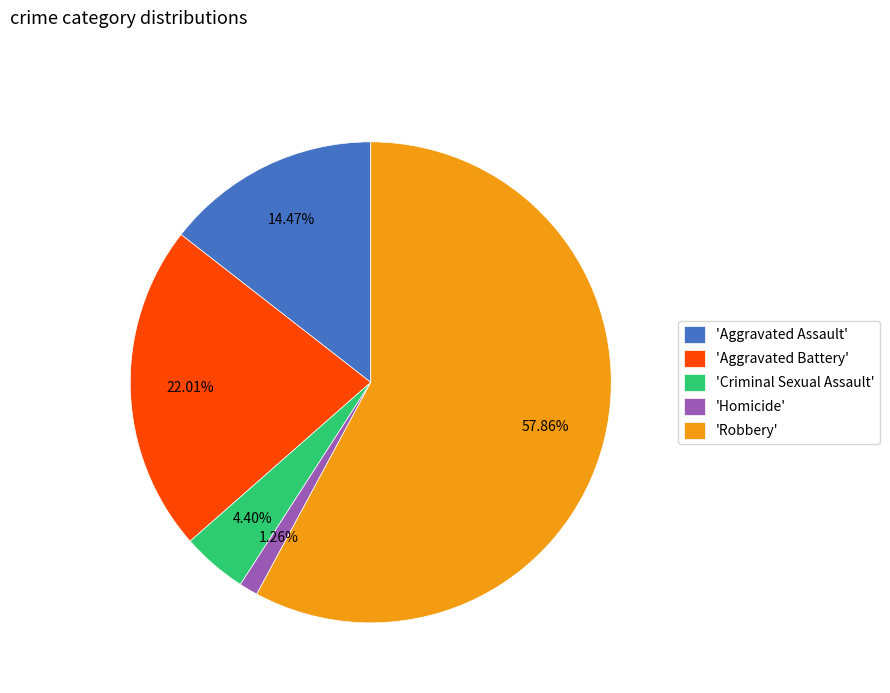

Which slice represents more than half of the pie?

'Robbery'